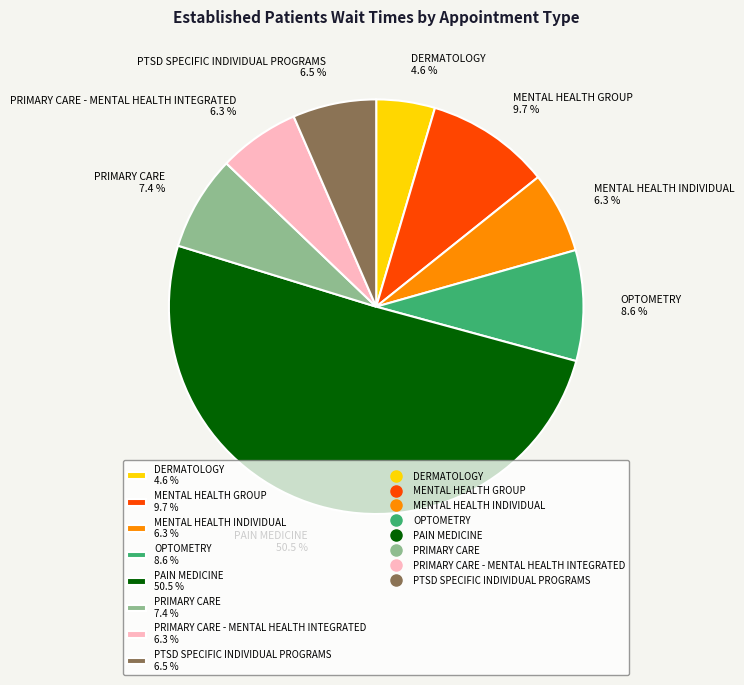

Between MENTAL HEALTH INDIVIDUAL 6.3 % and MENTAL HEALTH GROUP 9.7 %, which is larger?

MENTAL HEALTH GROUP 9.7 %